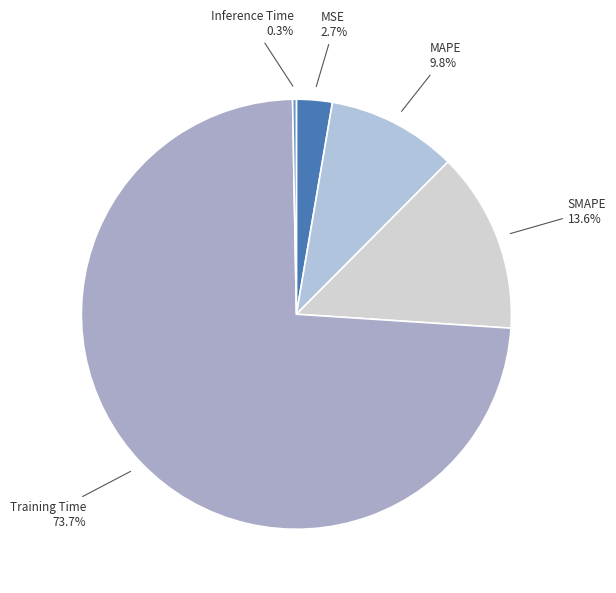

Between Training Time and MAPE, which is larger?

Training Time